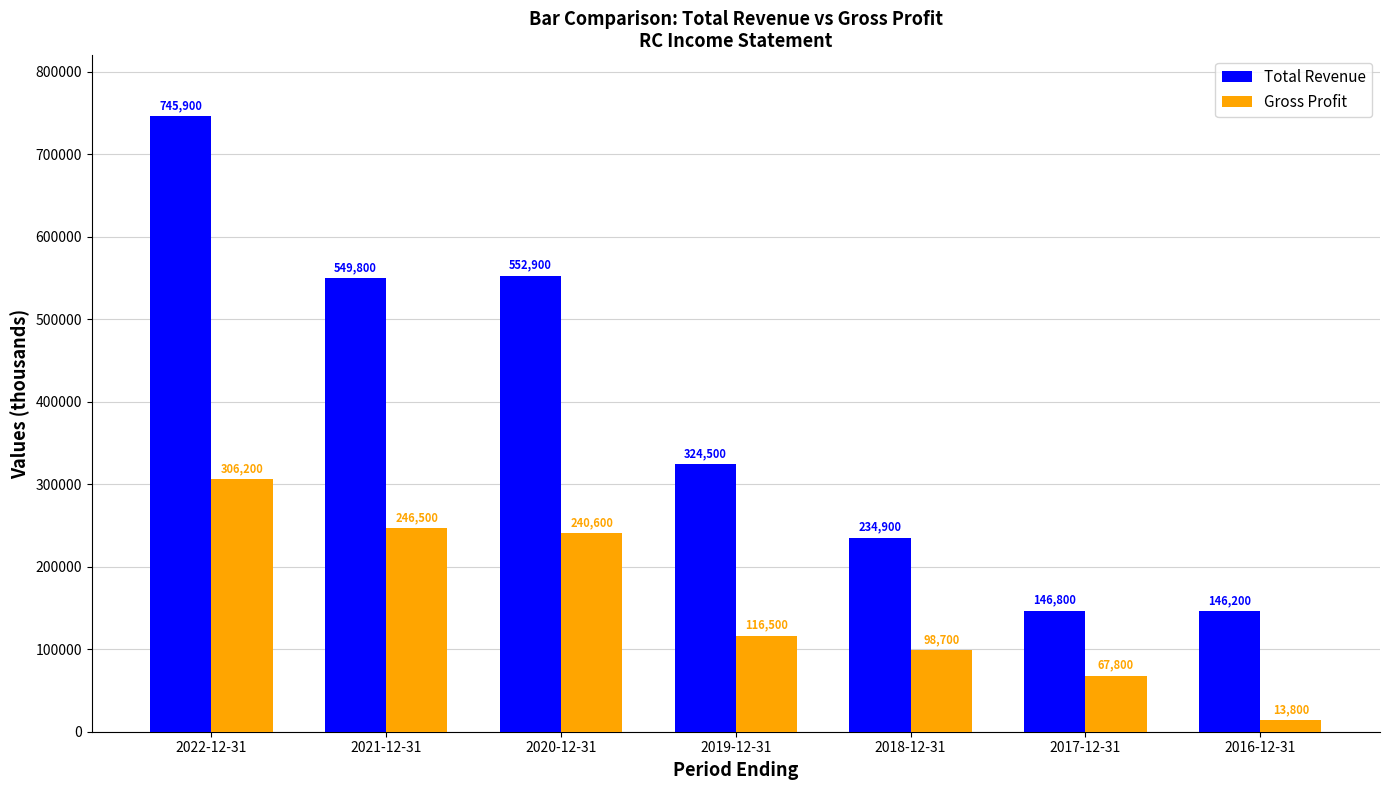

What are all the series names shown in the legend?

Total Revenue, Gross Profit